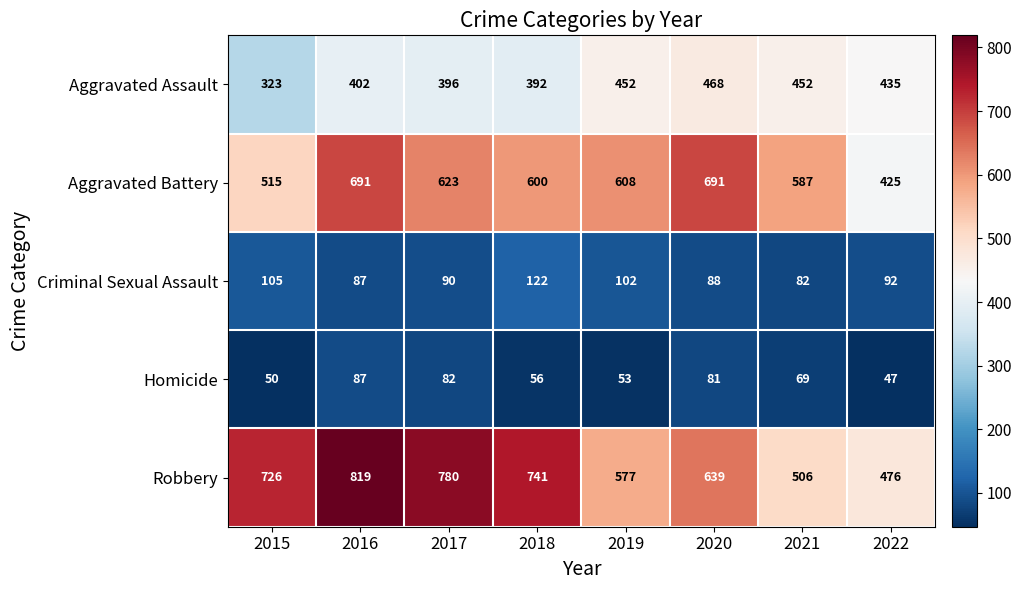

The Homicide series shows 50 at 2015. True or false?

True